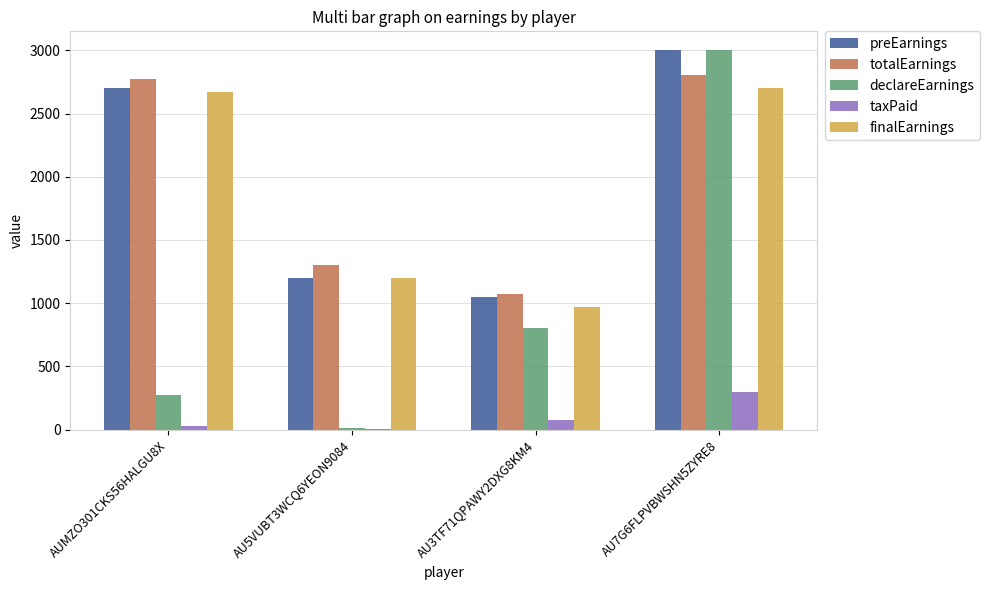

At which category does the chart reach its peak across all series?

AU7G6FLPVBWSHN5ZYRE8